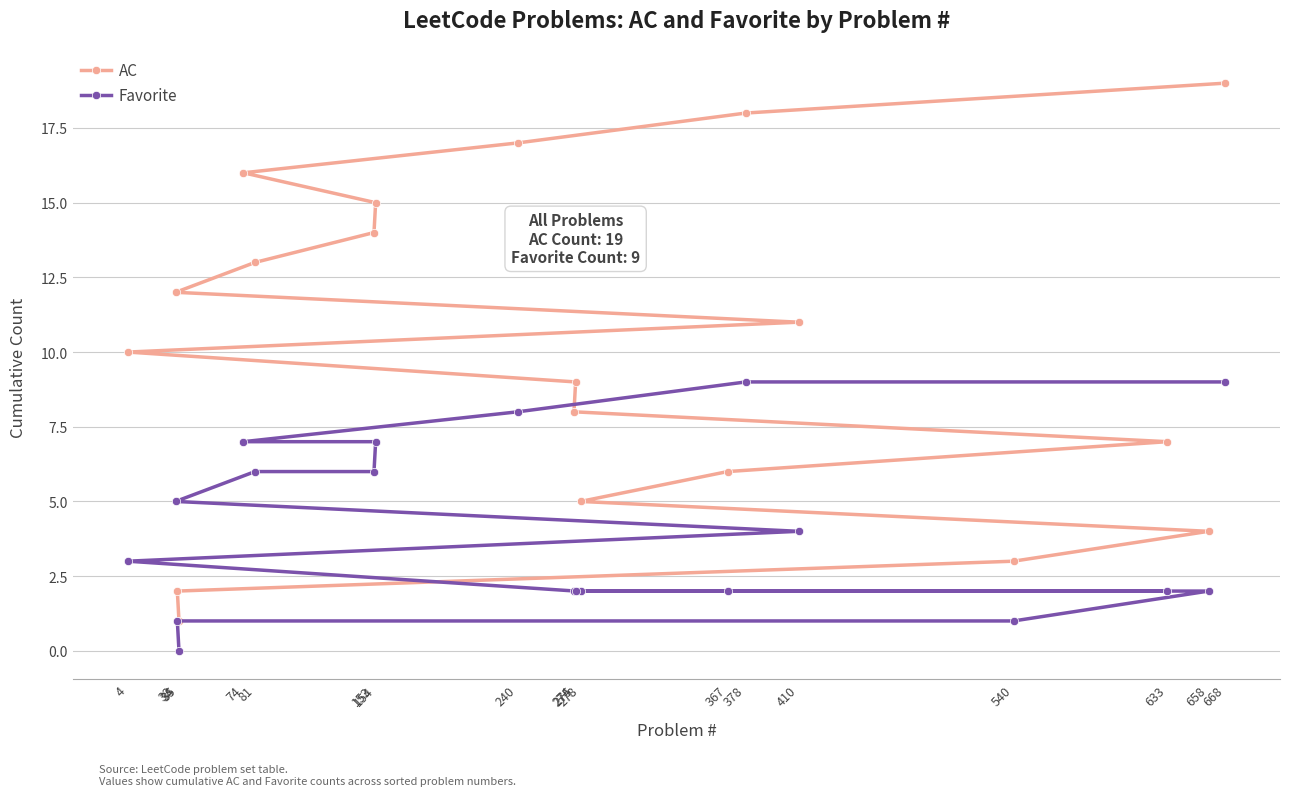

True or false: Favorite has a value of 0 at 35.

True